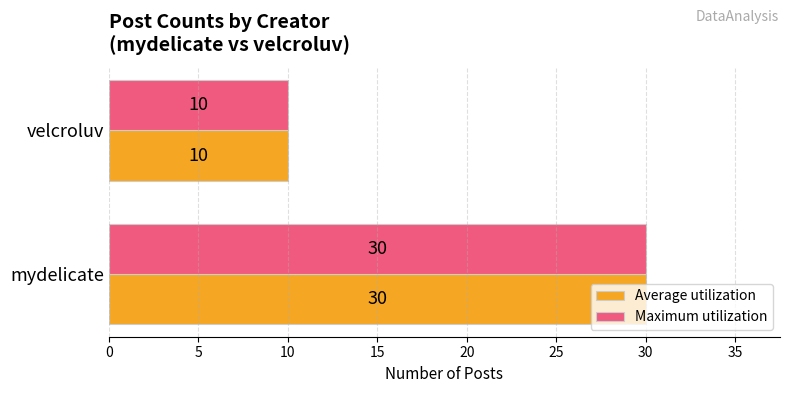

List the labels in order of Maximum utilization value, smallest first.

velcroluv, mydelicate